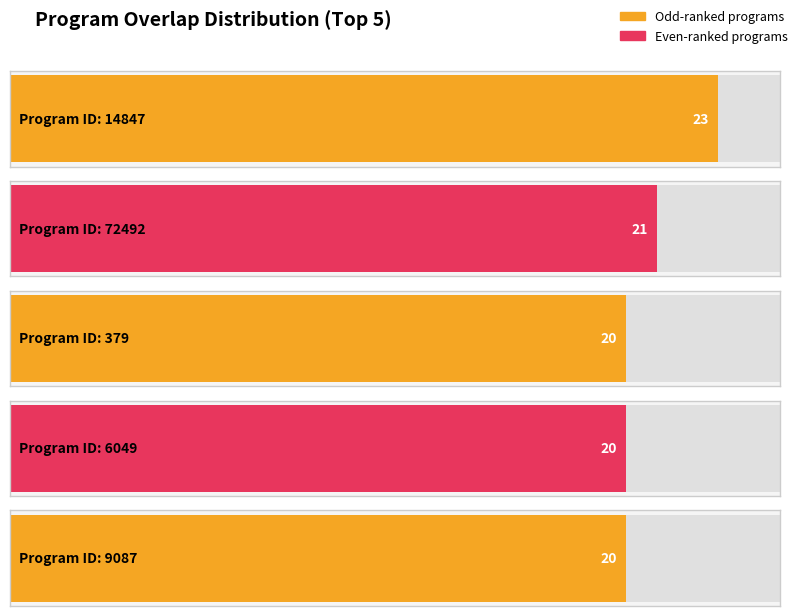

Which label corresponds to the largest value in the chart?

14847